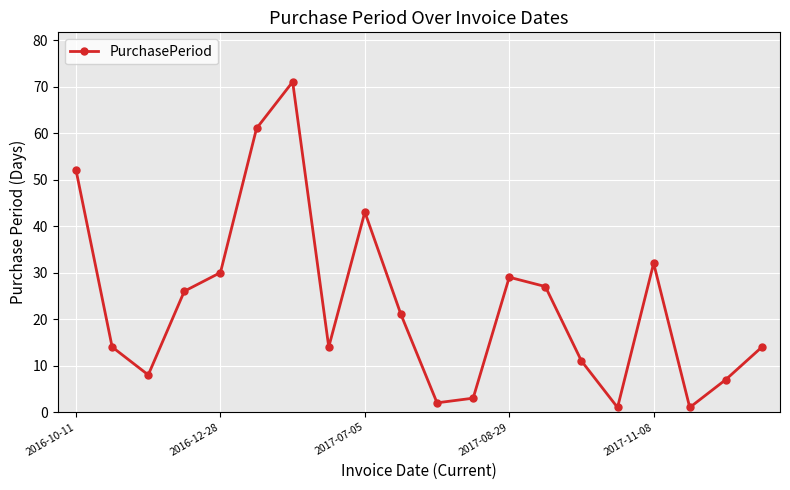

How many points are higher than both their immediate neighbors (excluding endpoints)?

4